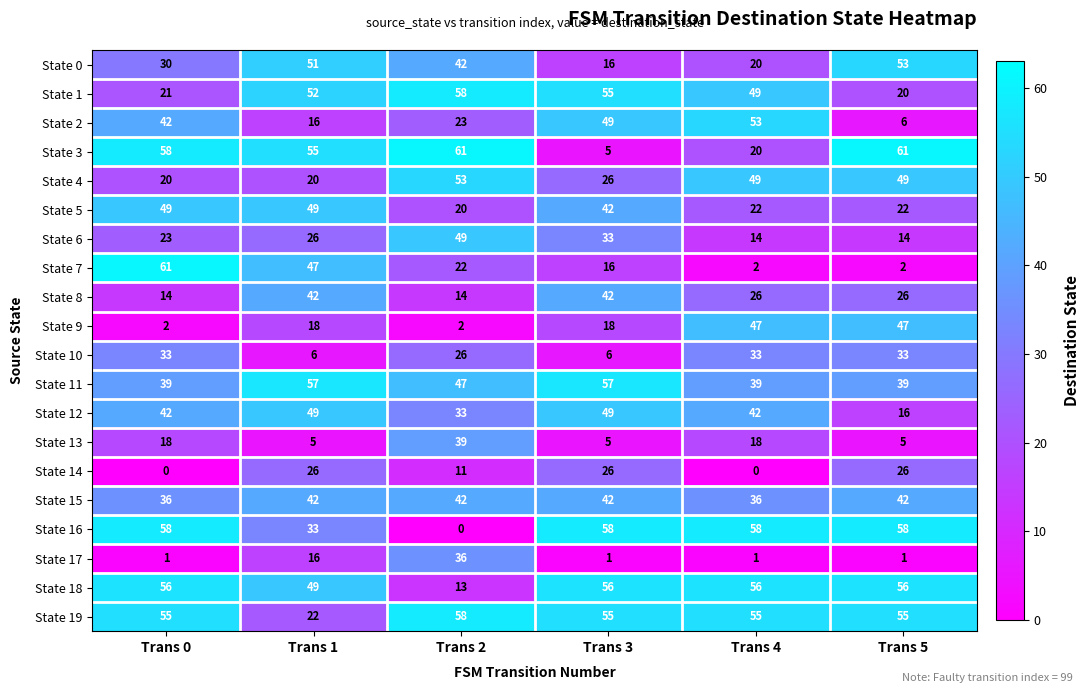

How many categories are shown in the chart?

6